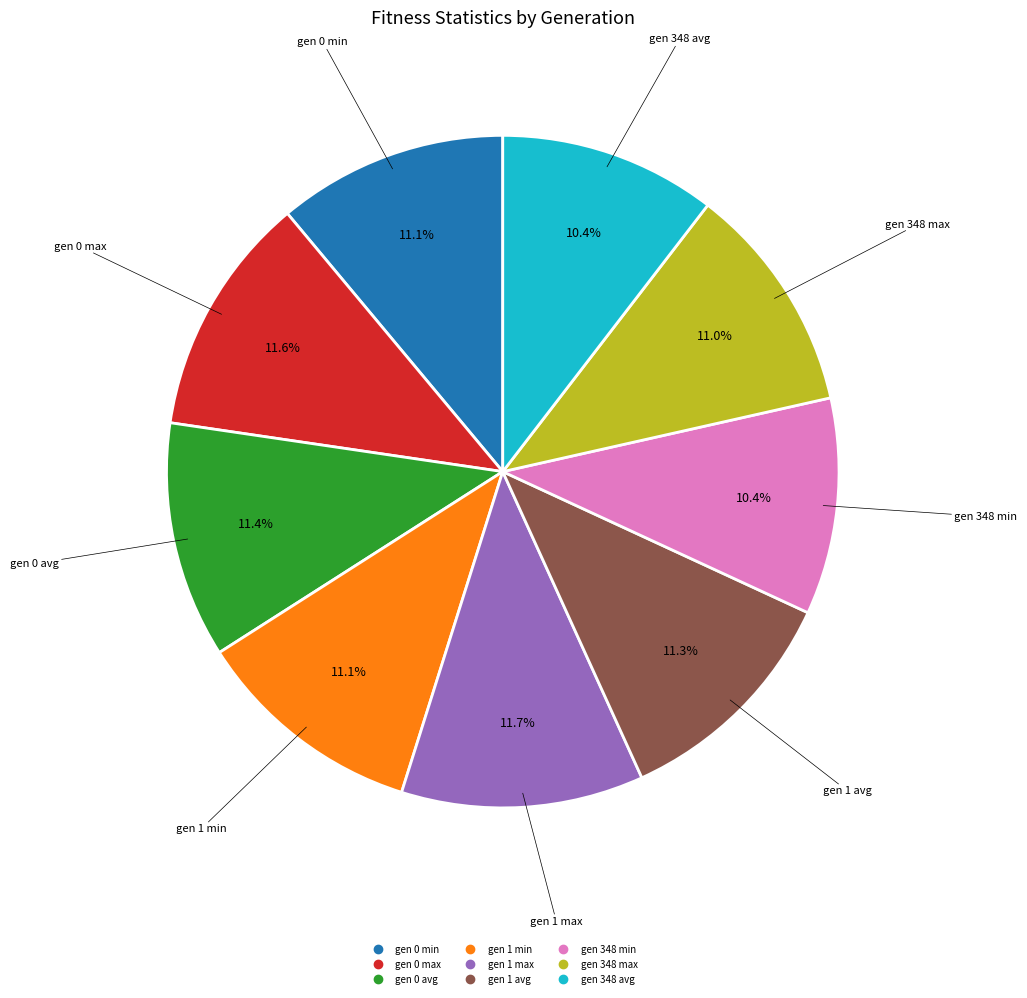

To the nearest percent, what percentage of the pie is gen 348 min?

10%